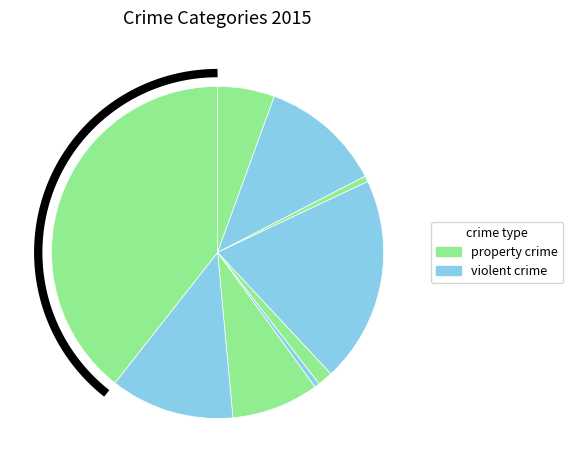

To the nearest percent, what is the difference between the largest and smallest slice percentages?

39%